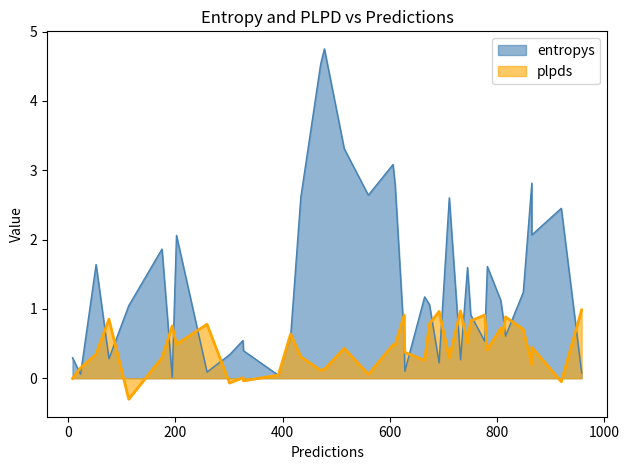

Between which two adjacent categories do plpds and entropys first intersect?

0 and 1